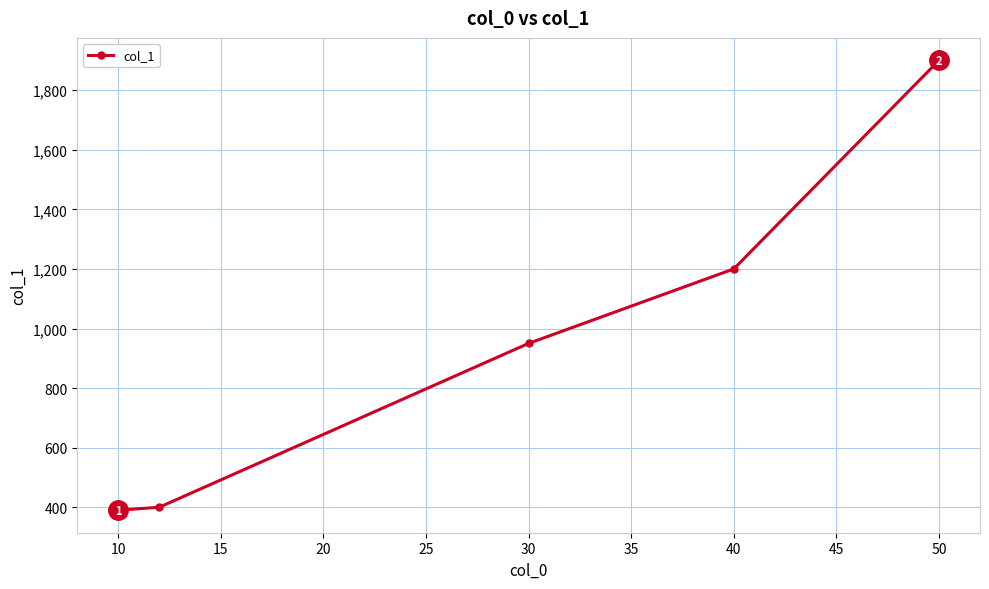

Reading right to left, extract all data points from this chart.

1900	1200	950	400	390